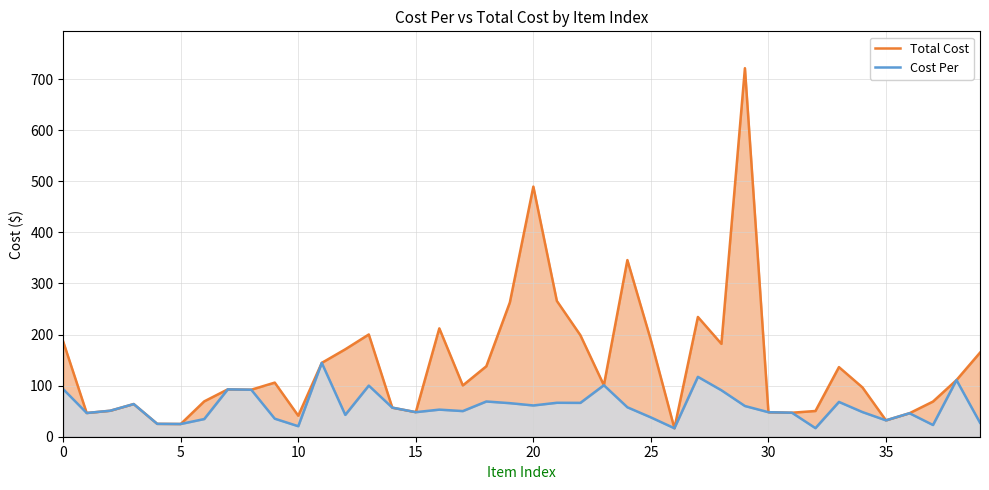

List the series in order of their overall mean, lowest first.

Cost Per, Total Cost